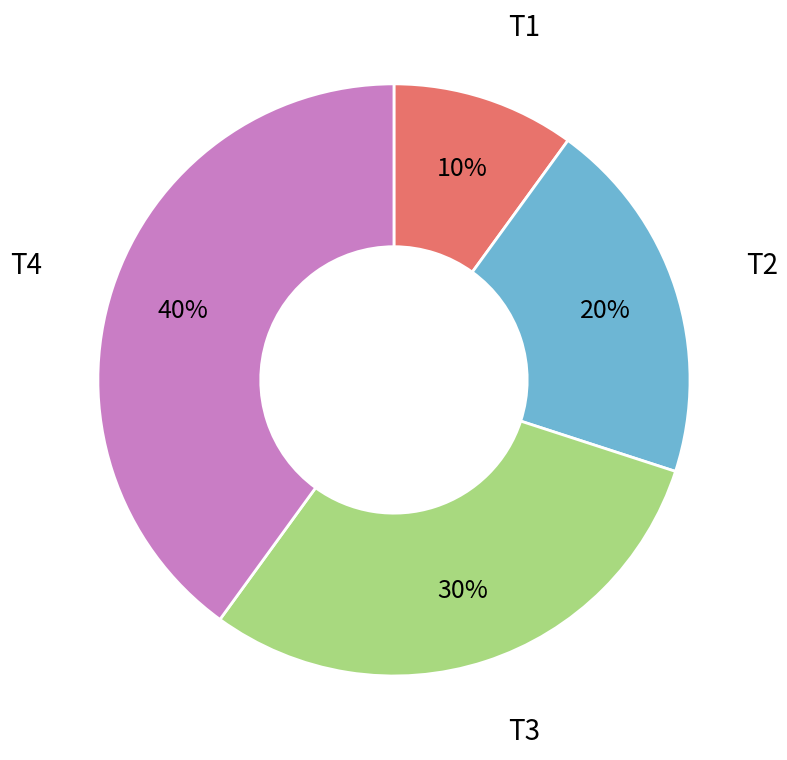

Does any single category account for the majority?

No